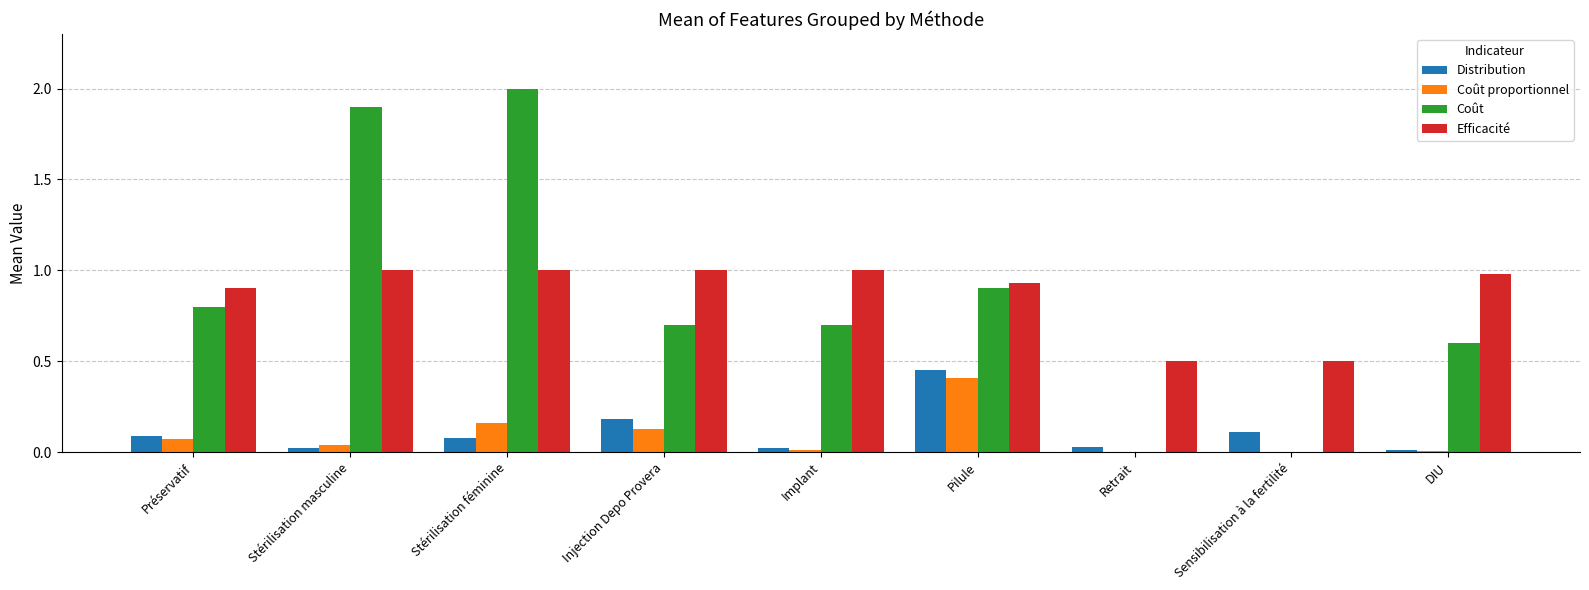

Which series has the largest range (max minus min)?

Coût